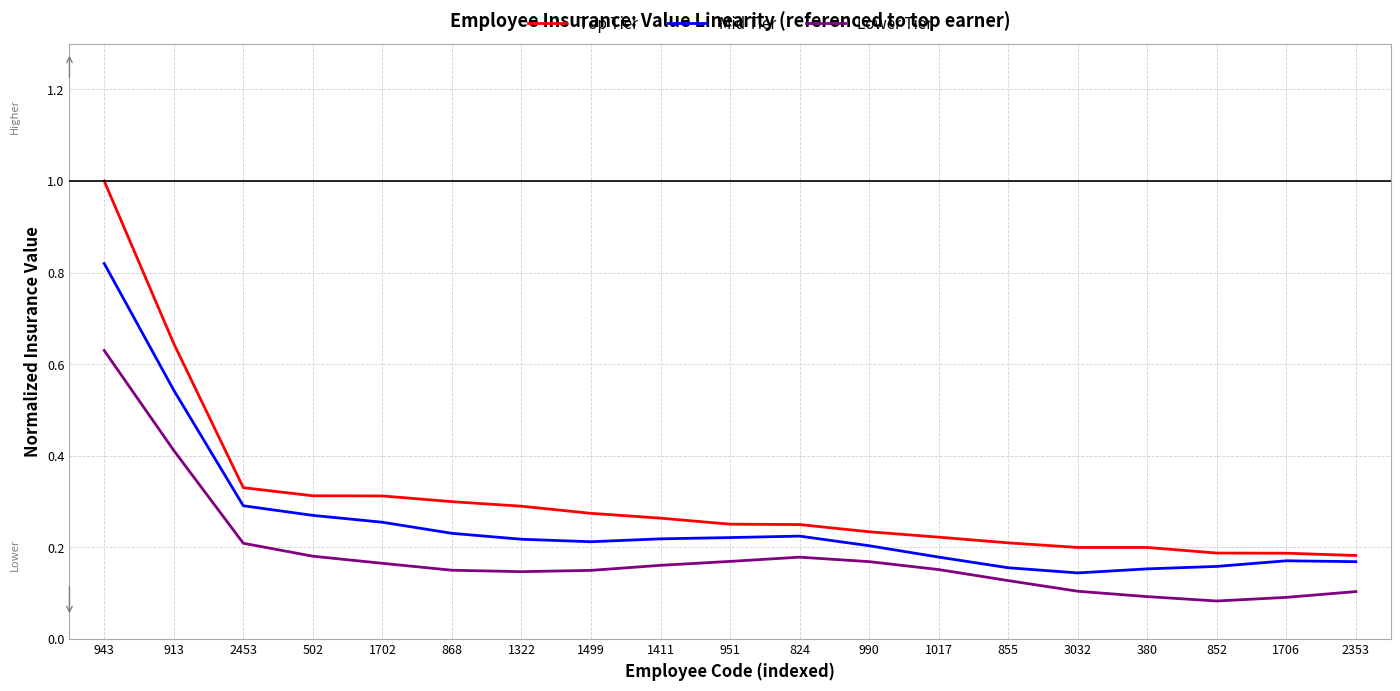

What is the sum of the Lower Tier values at 990 and 2453?

0.4